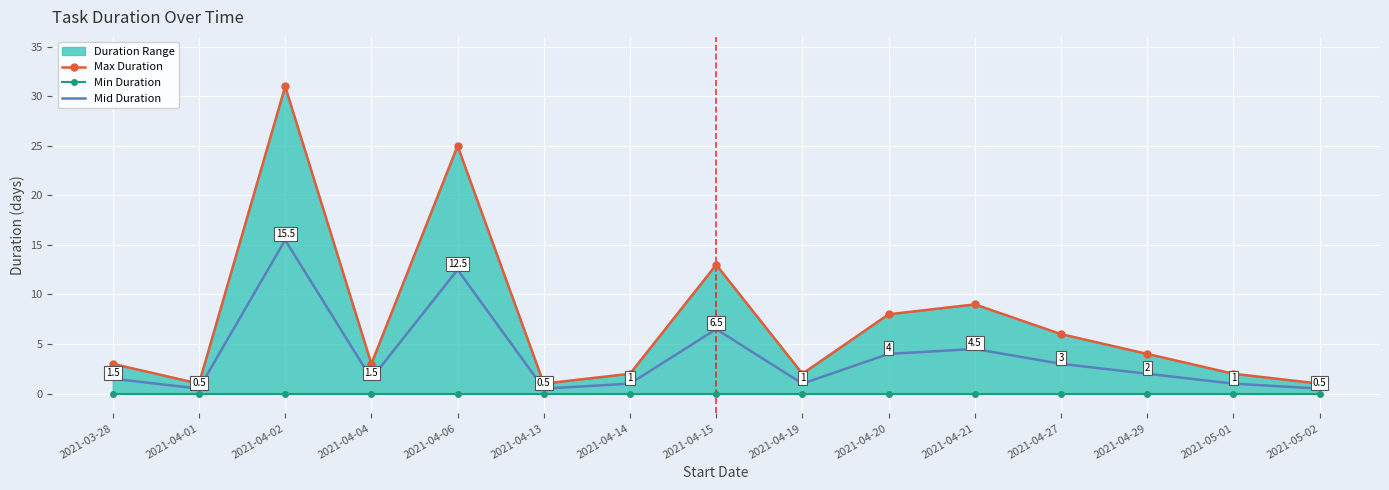

What is the difference between the second highest and minimum values in the Max Duration series?

24.0